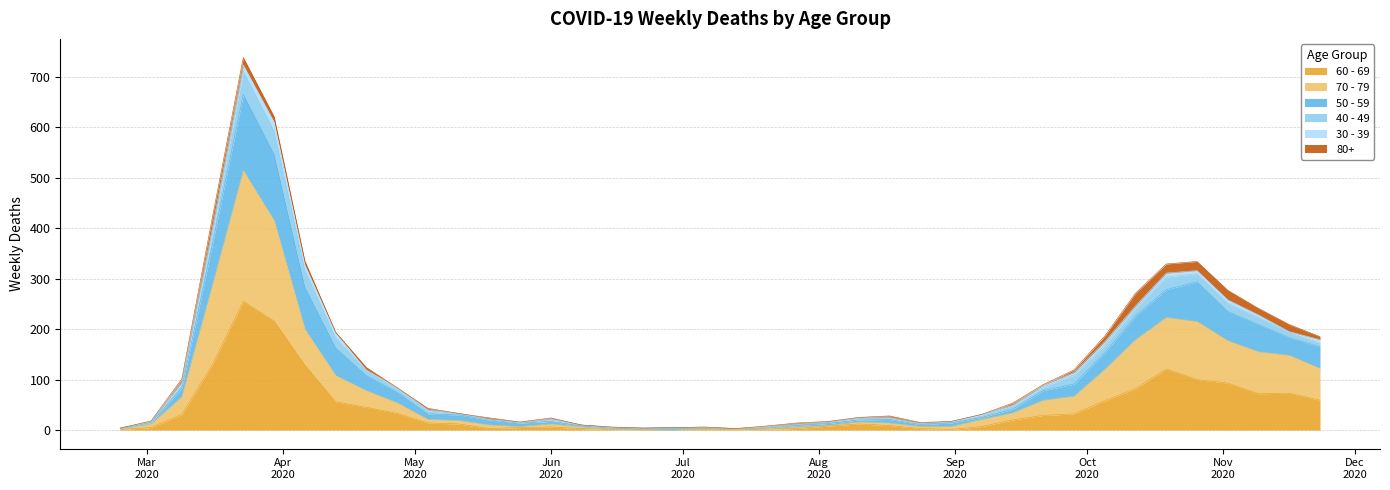

True or false: 50 - 59 and 70 - 79 cross at least once.

False